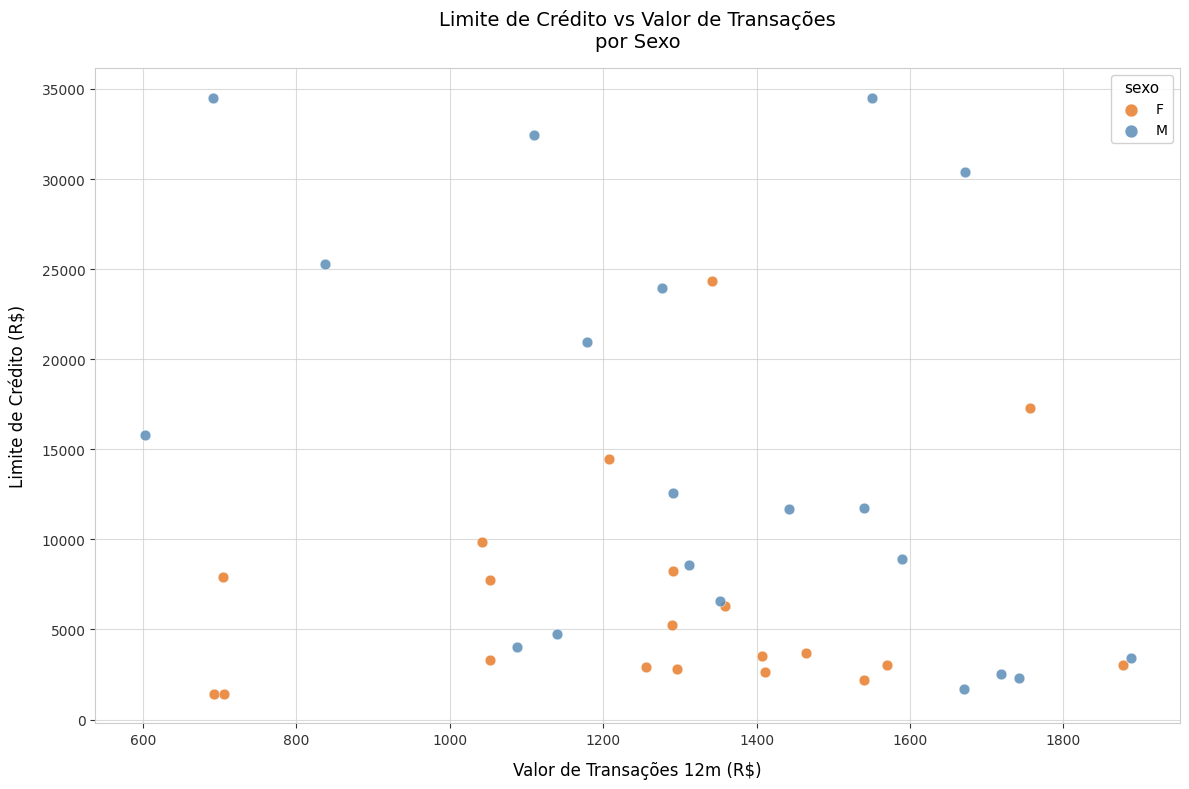

Which series has the largest Y range (max minus min)?

M